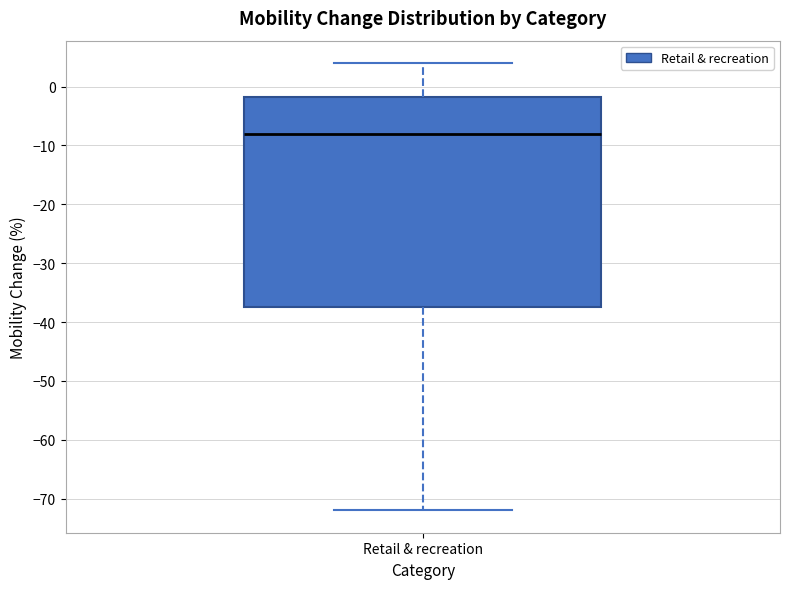

Where does the upper whisker of the box for Retail & recreation end on the y-axis? The values are not printed on the chart, so give them approximately, as read against the axis.

4